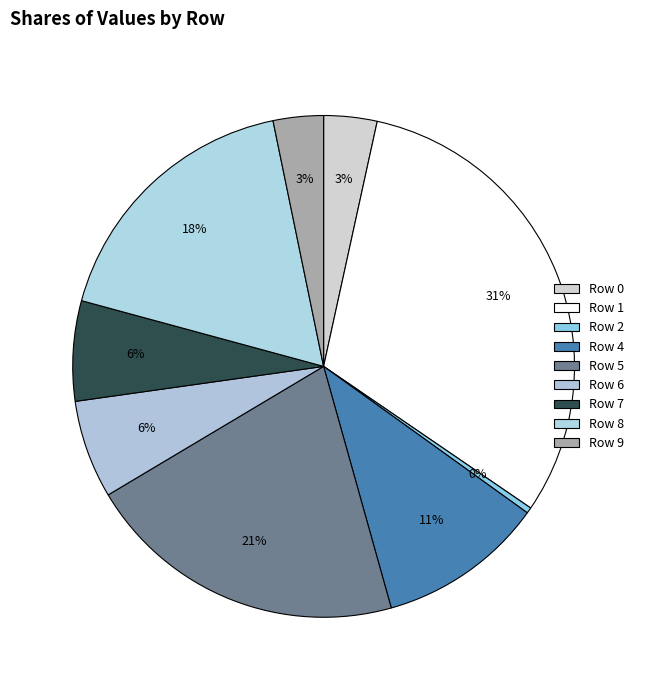

Is Row 6 the majority of the pie?

No